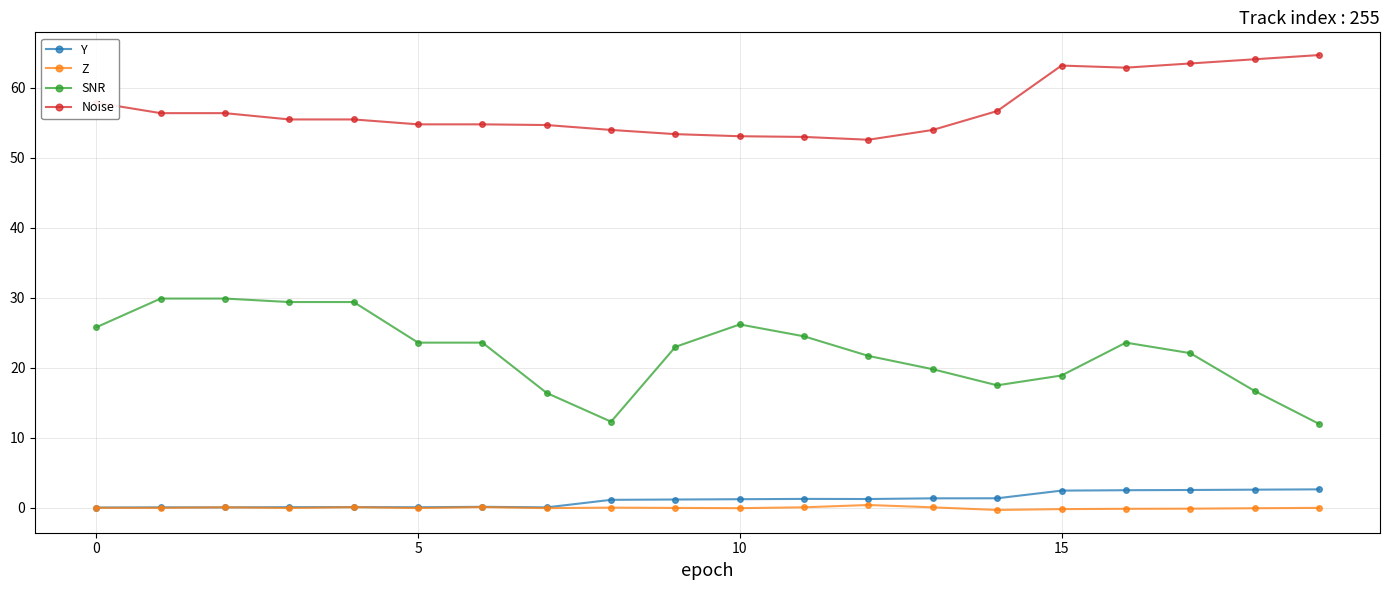

Count the number of categories in the chart.

20